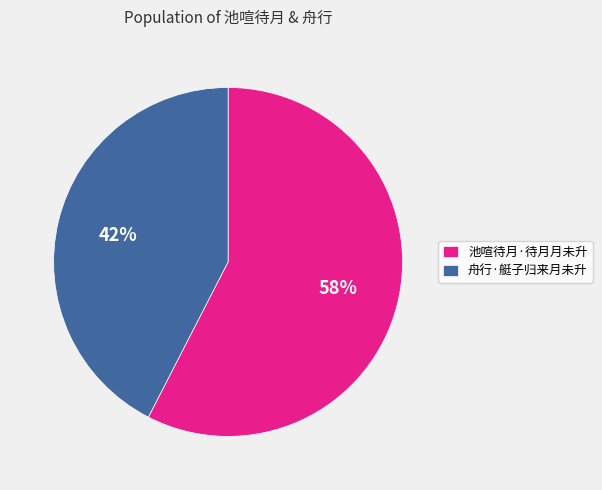

What percentage is the 舟行·艇子归来月未升 slice, to the nearest percent?

42%